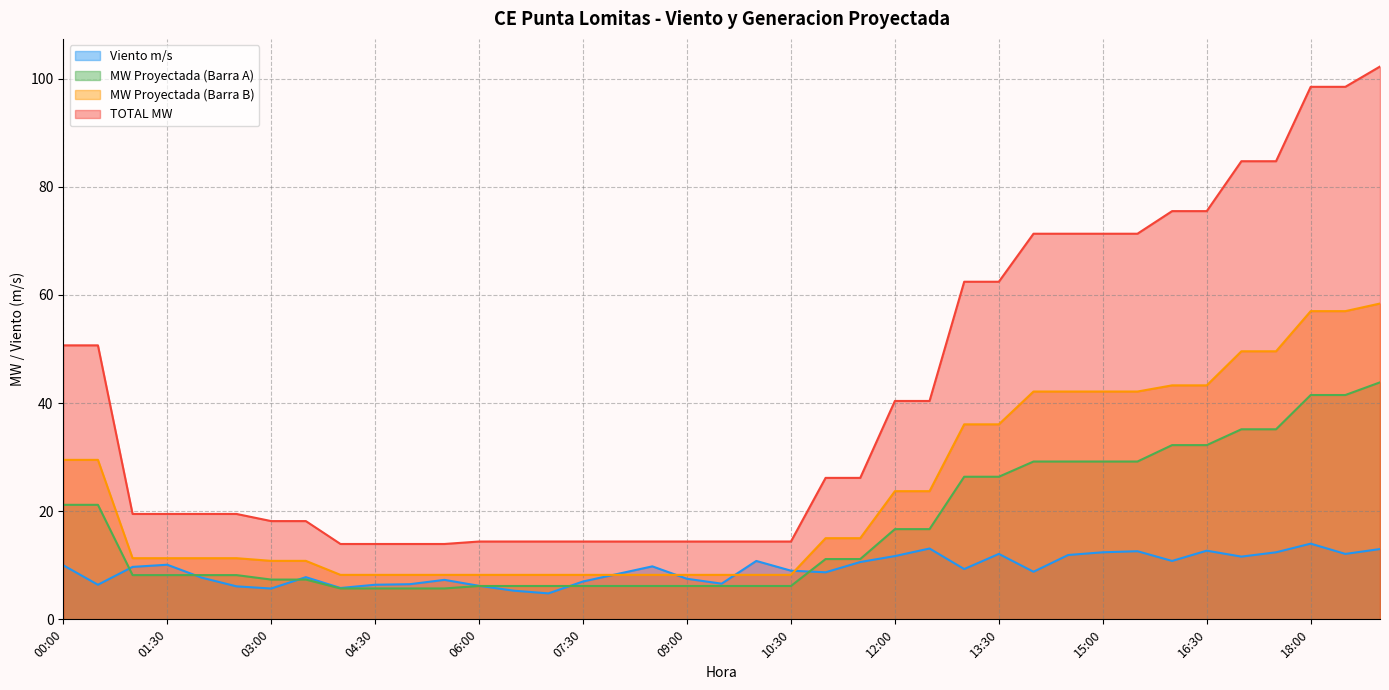

At which label is TOTAL MW closest to 58?

13:00